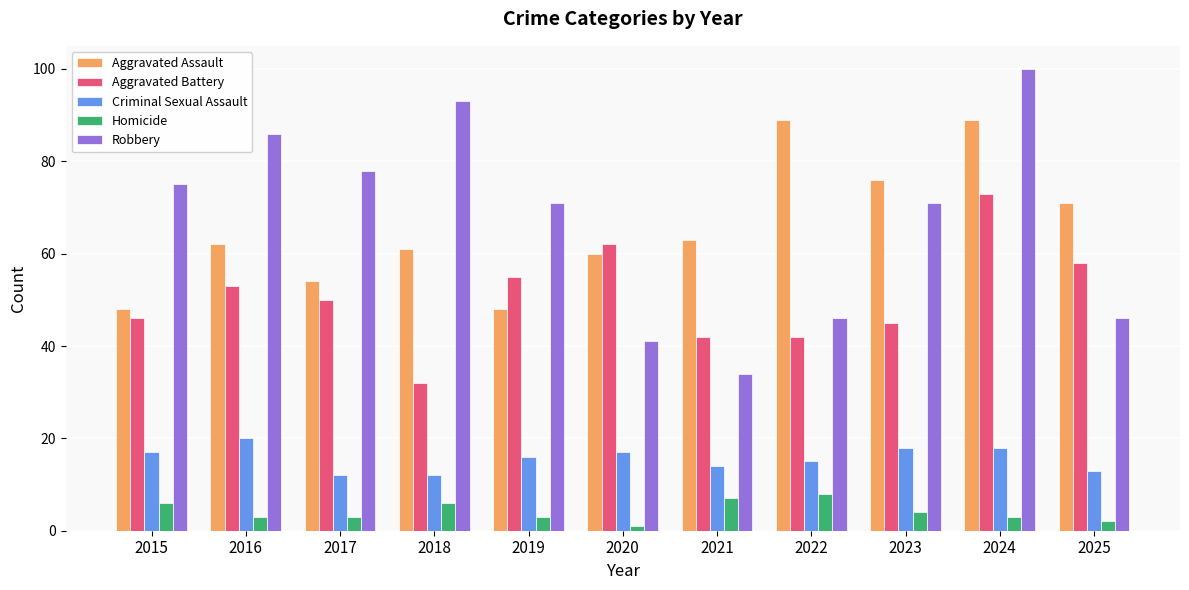

What is the average value of the Robbery series?

67